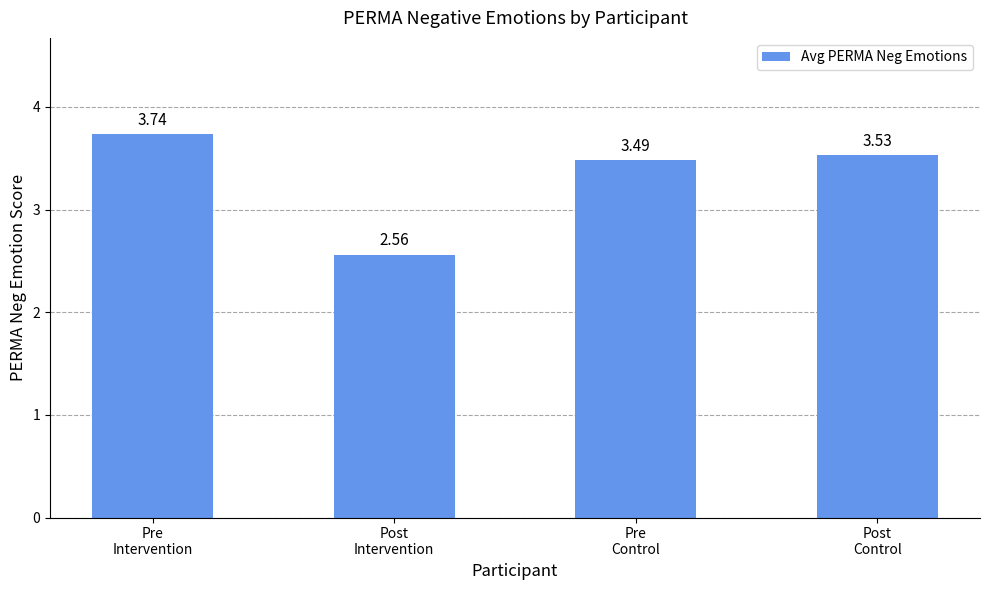

What is the average value?

3.3